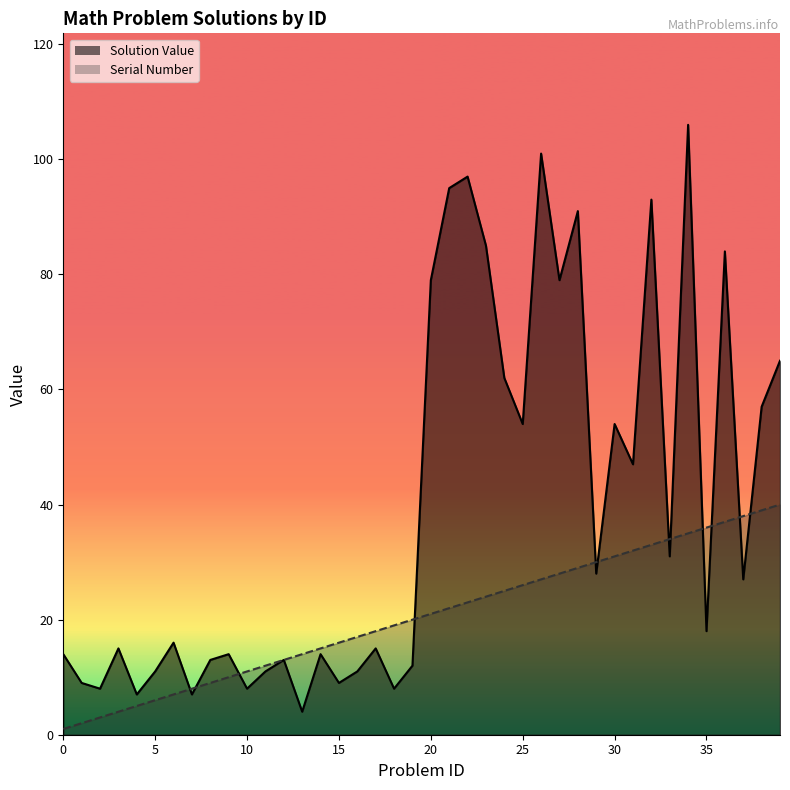

List the series in order of their overall mean, highest first.

Solution Value, Serial Number